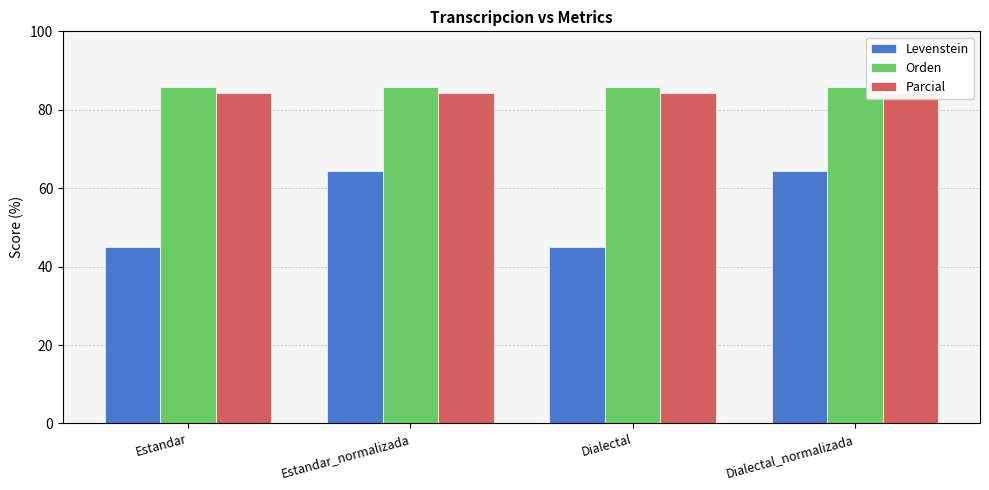

What is the maximum value shown in the chart?

85.7